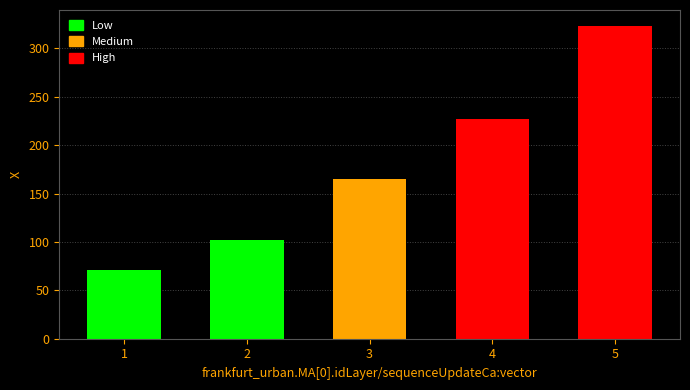

Which category has the lowest value across all series?

1